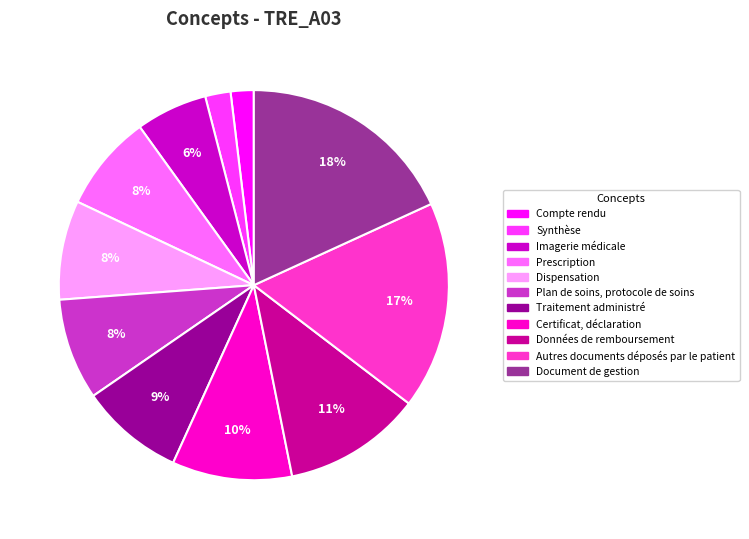

To the nearest percent, what portion does Imagerie médicale represent?

6%